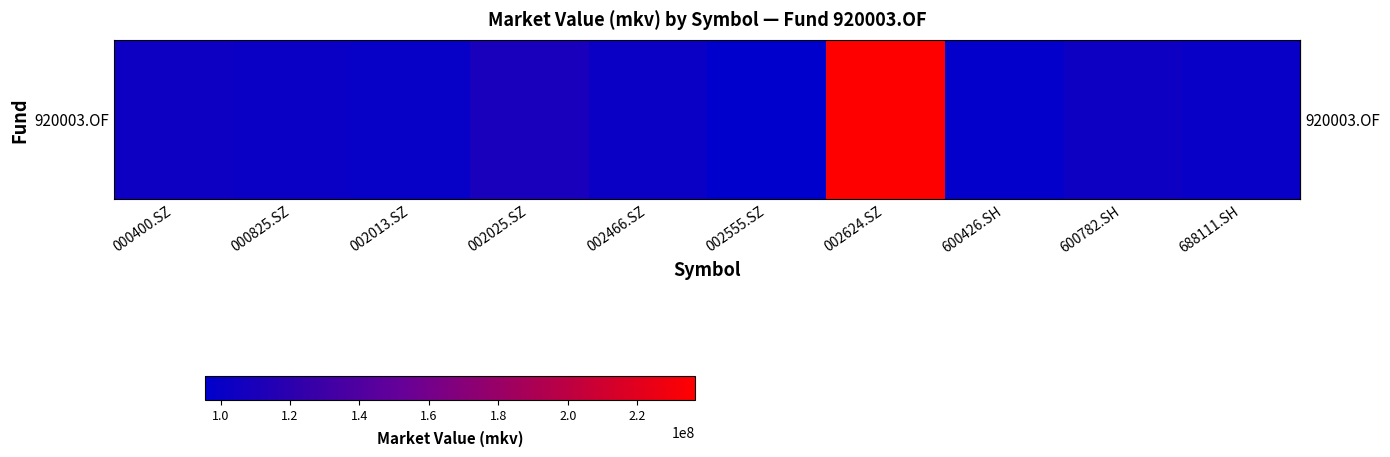

Reading left to right, transcribe all the data shown in this chart.

000400.SZ=102904230.0	000825.SZ=101515836.1	002013.SZ=99776640.0	002025.SZ=108811816.2	002466.SZ=101498736.0	002555.SZ=95524293.6	002624.SZ=236585128.5	600426.SH=97038519.2	600782.SH=102743071.8	688111.SH=100187901.7